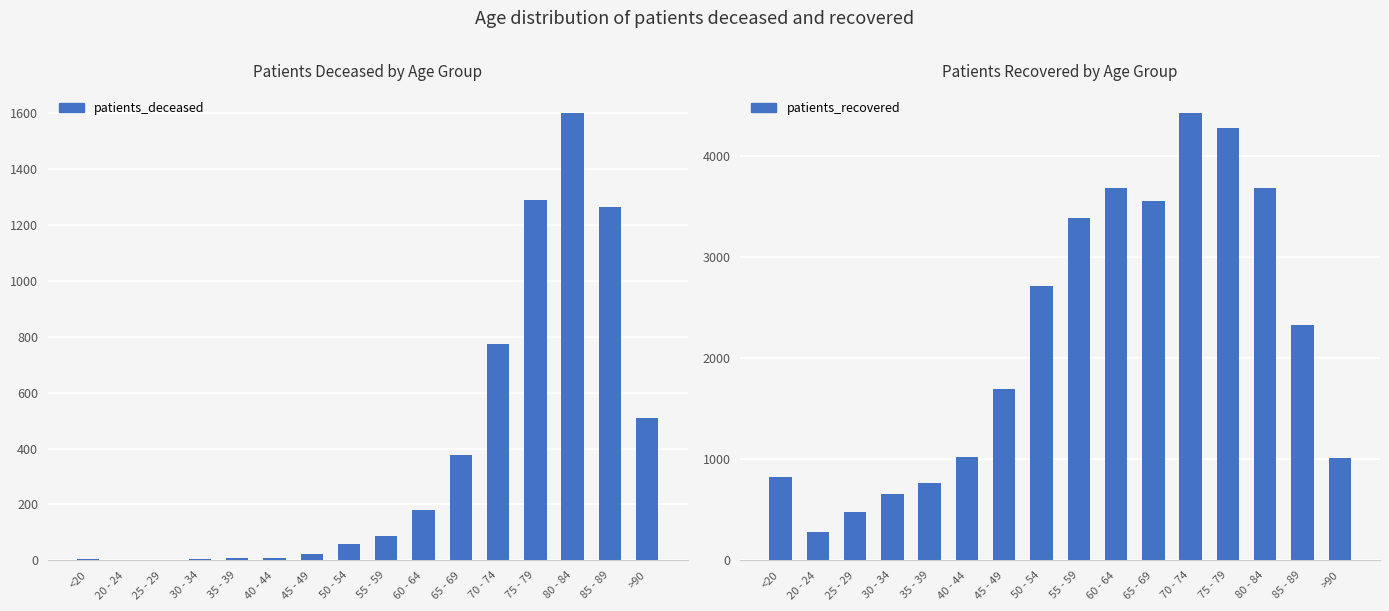

Is the value of patients_recovered at 40 - 44 greater than the value of patients_deceased at 65 - 69?

Yes